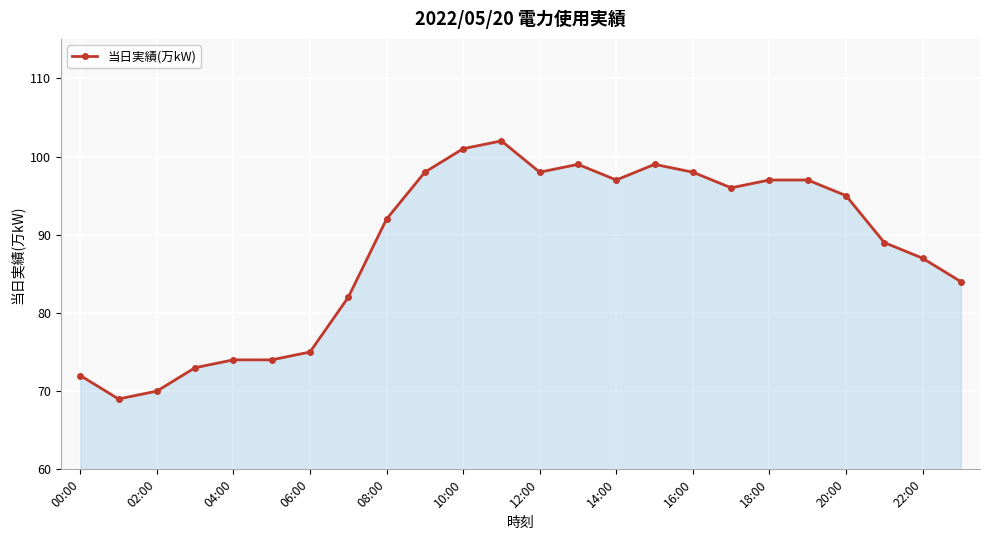

What is the minimum value shown in the chart?

69